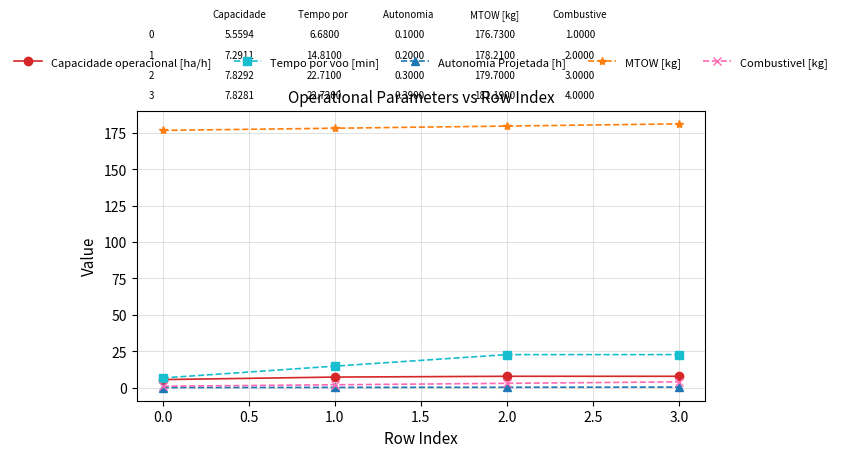

True or false: MTOW [kg] and Tempo por voo [min] cross at least once.

False